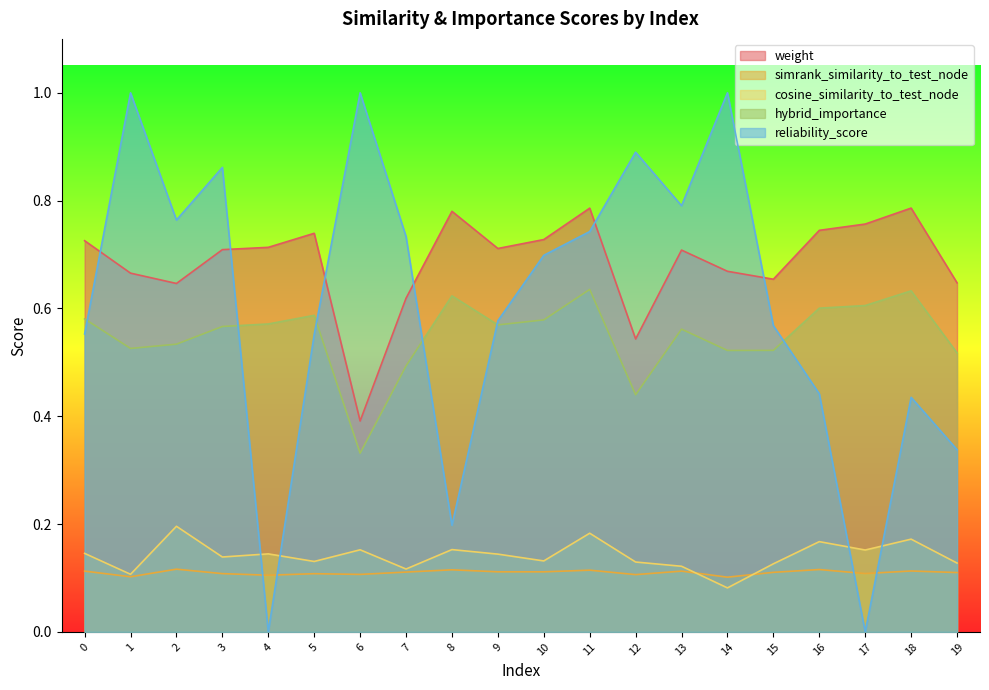

Which series has the largest total across all categories?

weight